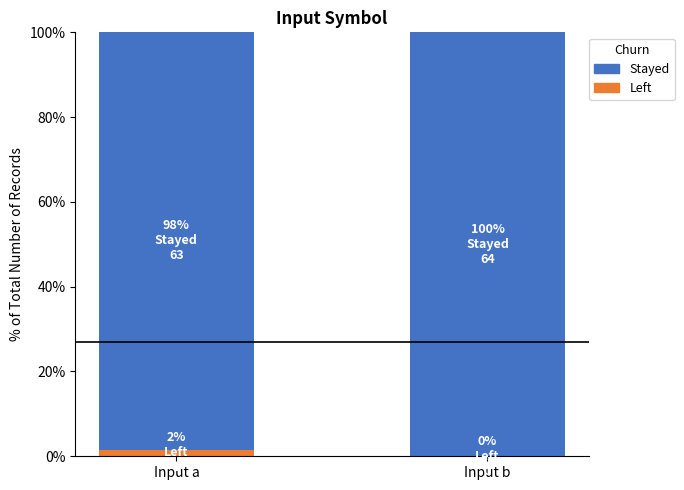

How many values in the Left series exceed 1?

1